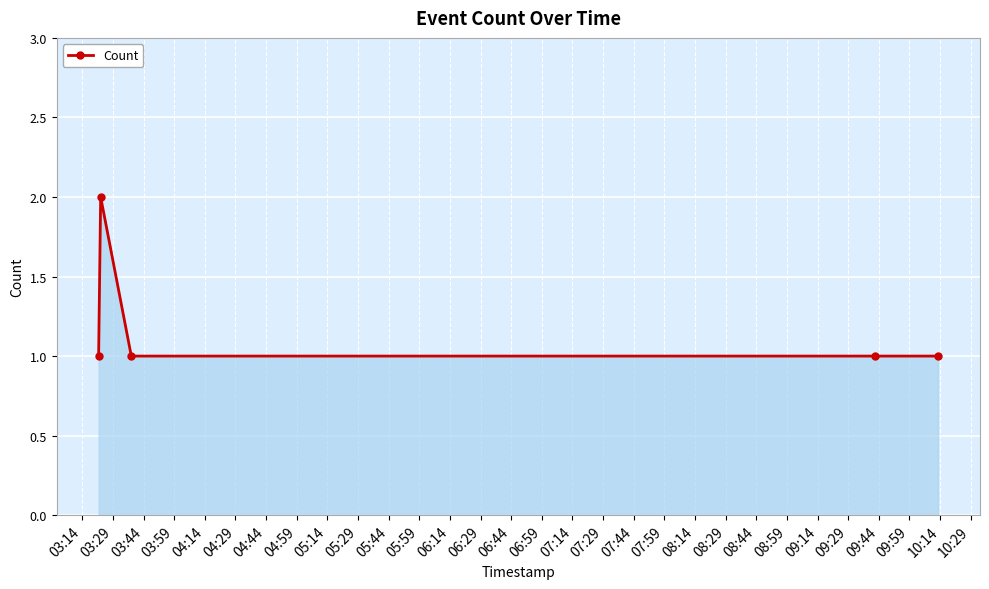

What is the sum of all values?

6